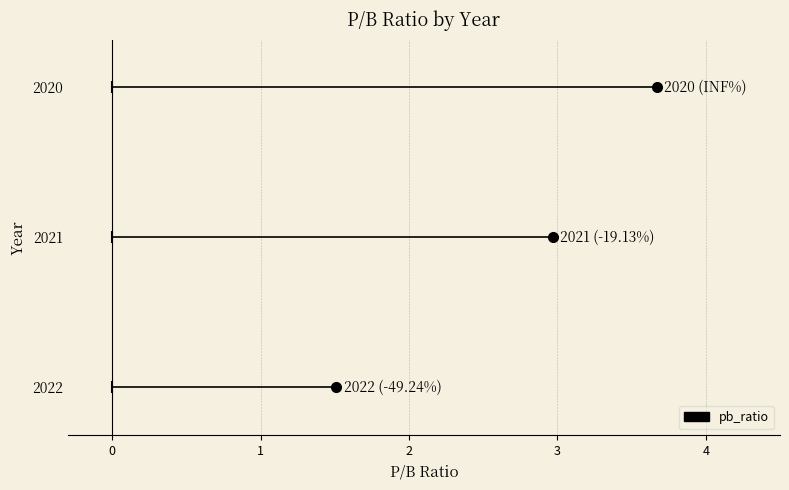

Where is the data nearest to the value 2?

2022